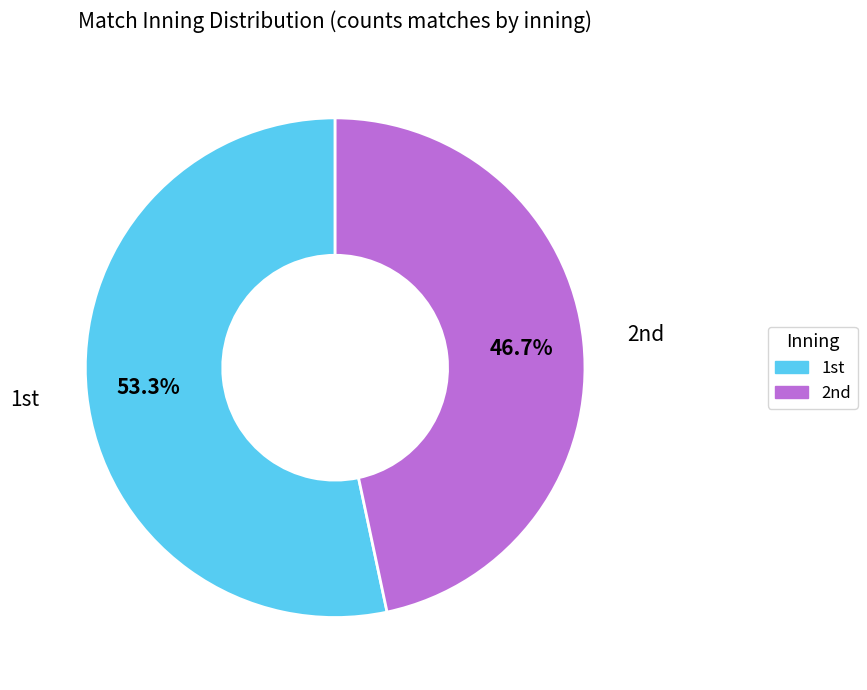

Which slice is the smallest?

2nd